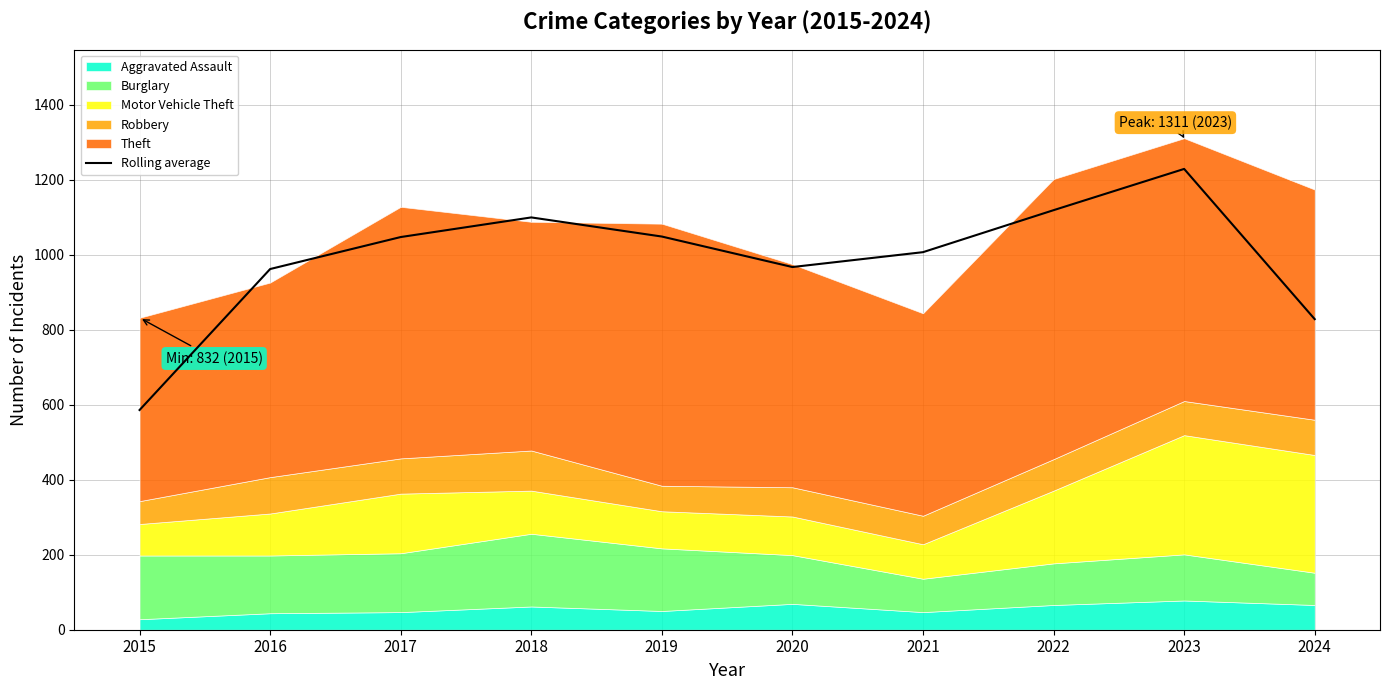

How many data points are less than 1047?

5